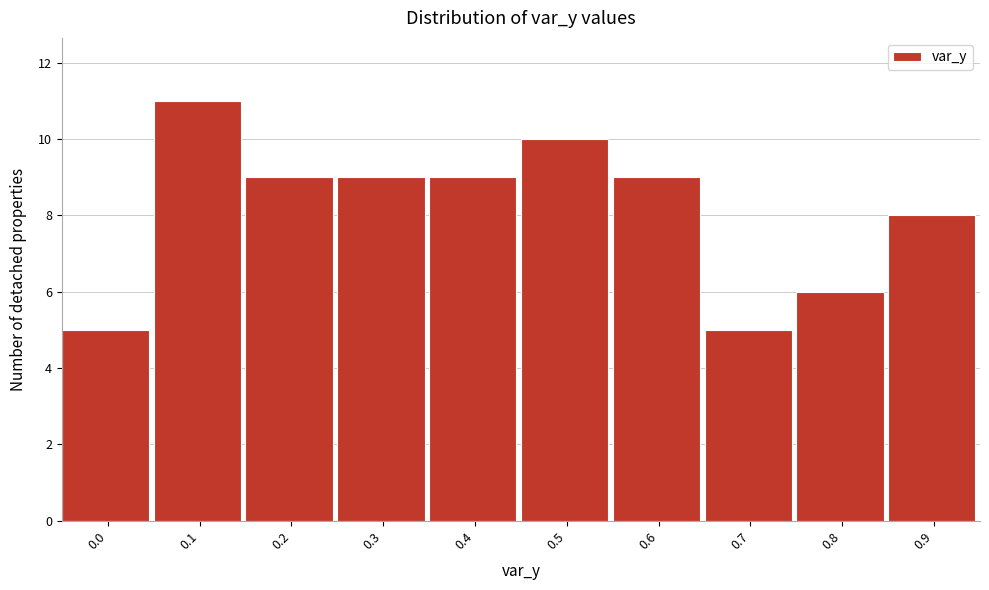

Reading left to right, transcribe all the data shown in this chart.

0.0=5	0.1=11	0.2=9	0.3=9	0.4=9	0.5=10	0.6=9	0.7=5	0.8=6	0.9=8